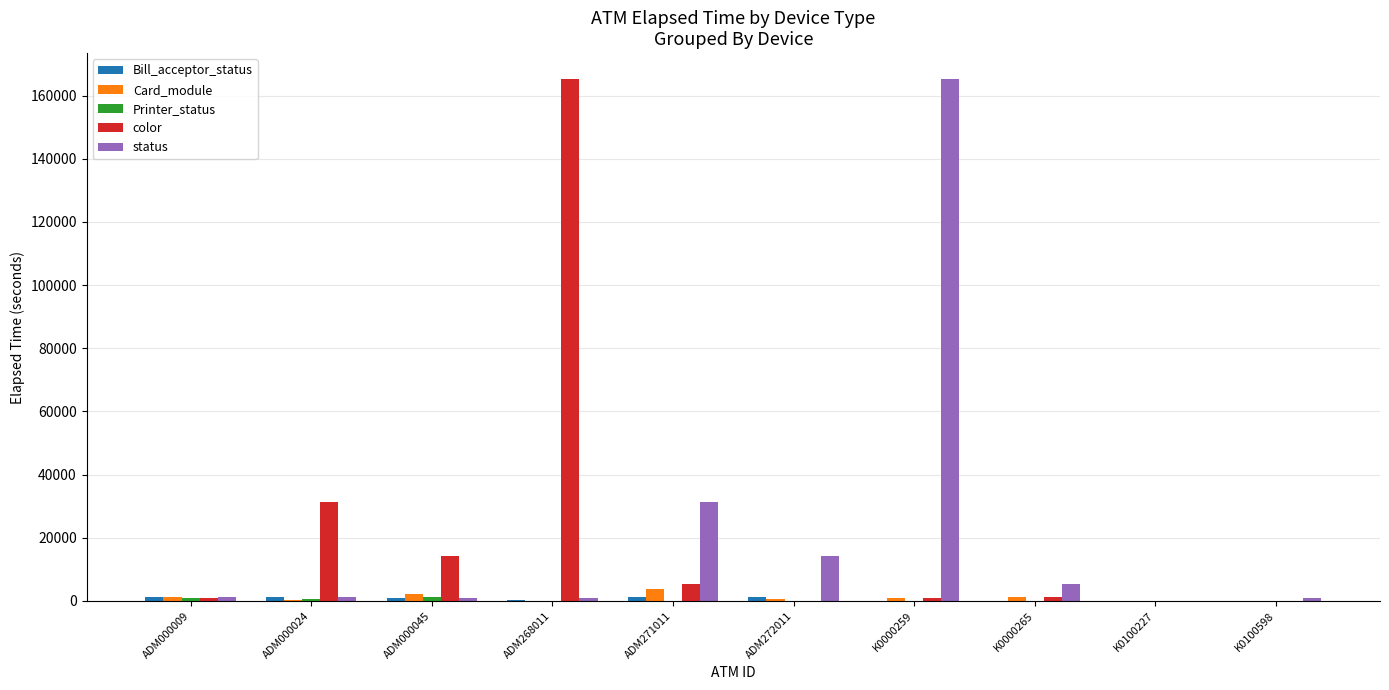

At which label does status reach its peak?

K0000259